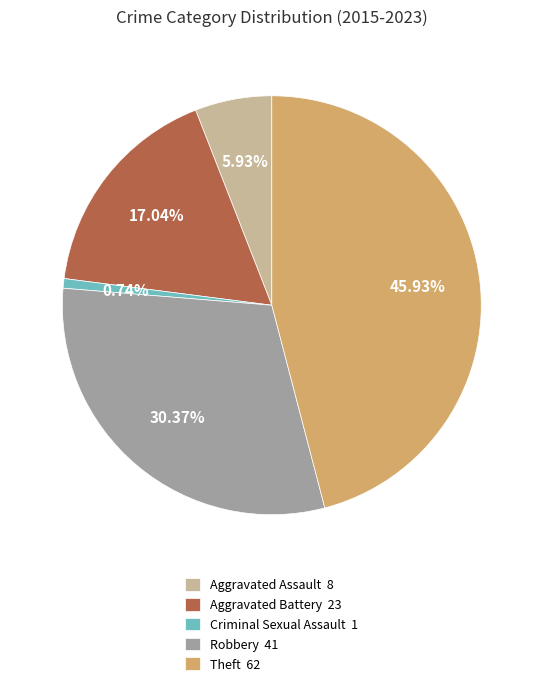

Is there a majority slice in this chart?

No